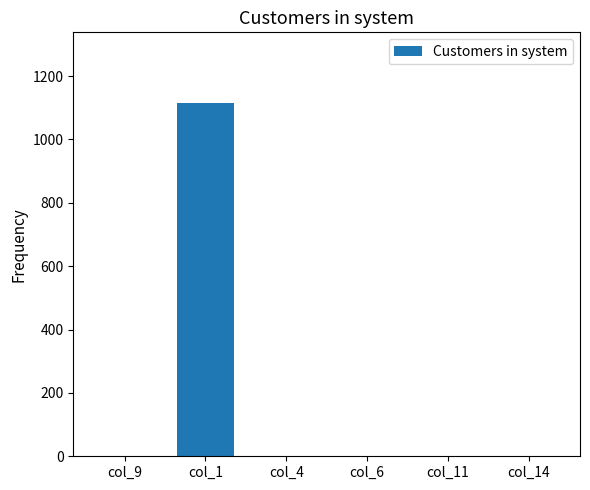

Are the bars horizontal?

No